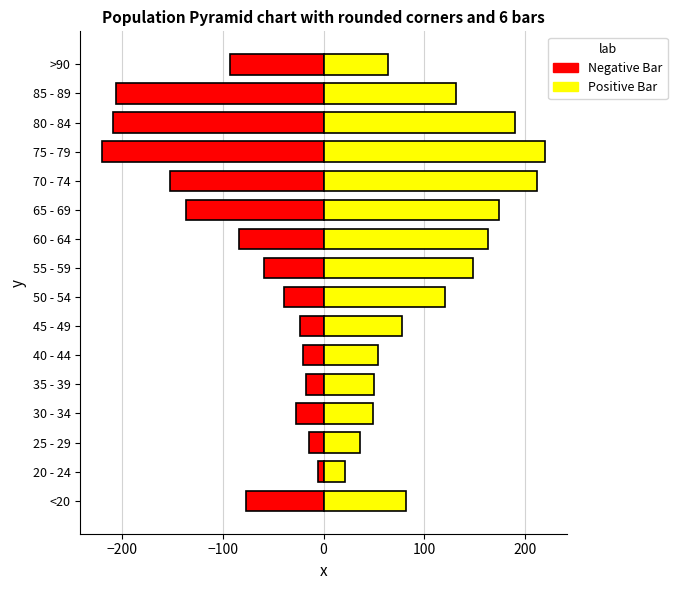

At which category is the sum across all series the highest?

55 - 59